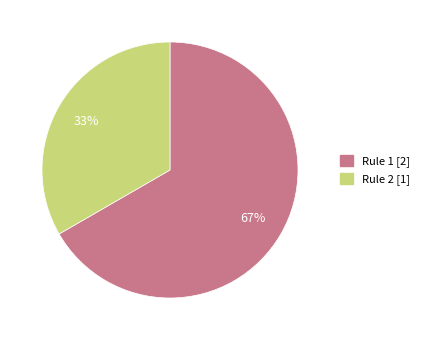

What percentage is the Rule 1 slice, to the nearest percent?

67%